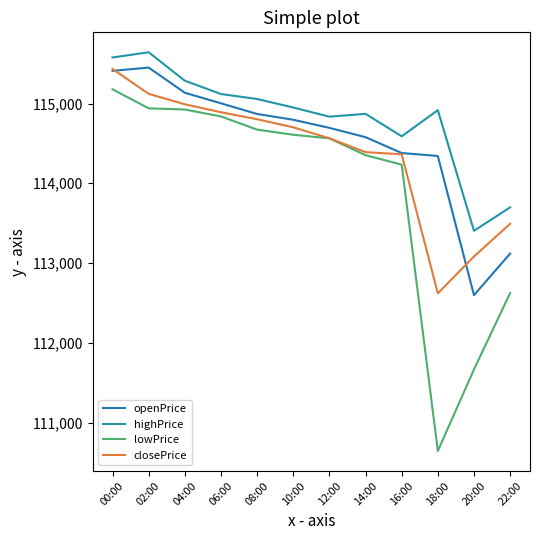

Reading right to left, extract all data points from this chart.

openPrice: 22:00=113118.1	20:00=112597.3	18:00=114342.3	16:00=114379.2	14:00=114578.1	12:00=114694.7	10:00=114796.5	08:00=114869.1	06:00=115002.6	04:00=115135.0	02:00=115450.7	00:00=115409.5
highPrice: 22:00=113698.2	20:00=113404.1	18:00=114916.4	16:00=114588.9	14:00=114870.7	12:00=114834.9	10:00=114949.8	08:00=115056.7	06:00=115119.2	04:00=115285.8	02:00=115642.7	00:00=115577.3
lowPrice: 22:00=112623.2	20:00=111666.1	18:00=110643.0	16:00=114233.6	14:00=114351.9	12:00=114563.5	10:00=114608.3	08:00=114672.9	06:00=114838.1	04:00=114925.0	02:00=114939.7	00:00=115178.3
closePrice: 22:00=113492.2	20:00=113081.9	18:00=112619.8	16:00=114363.8	14:00=114390.1	12:00=114564.1	10:00=114701.7	08:00=114803.0	06:00=114890.5	04:00=114990.6	02:00=115121.4	00:00=115433.3